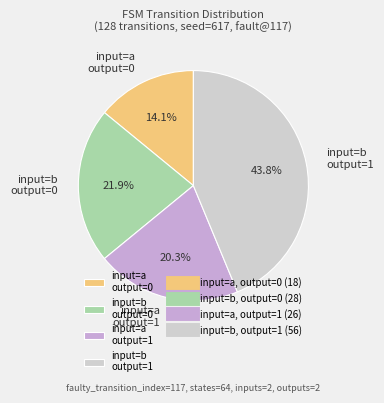

Which slice is the largest?

input=b output=1